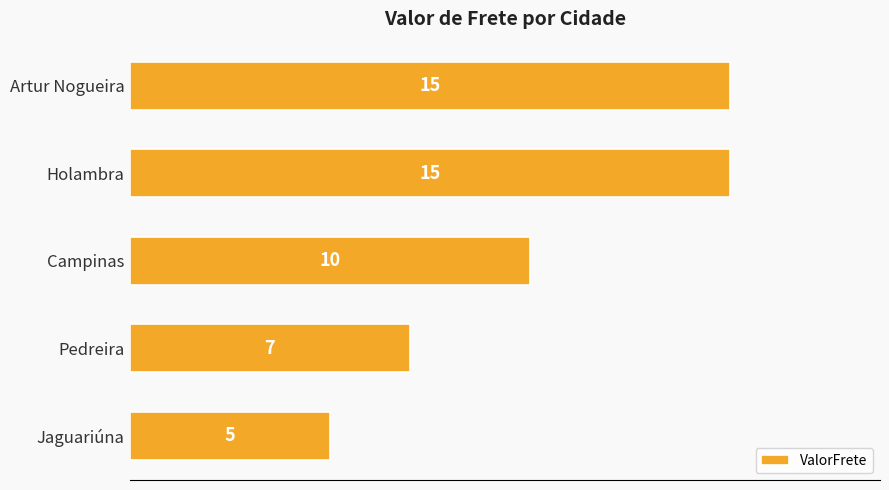

Is it true that the value at Pedreira is 7?

True